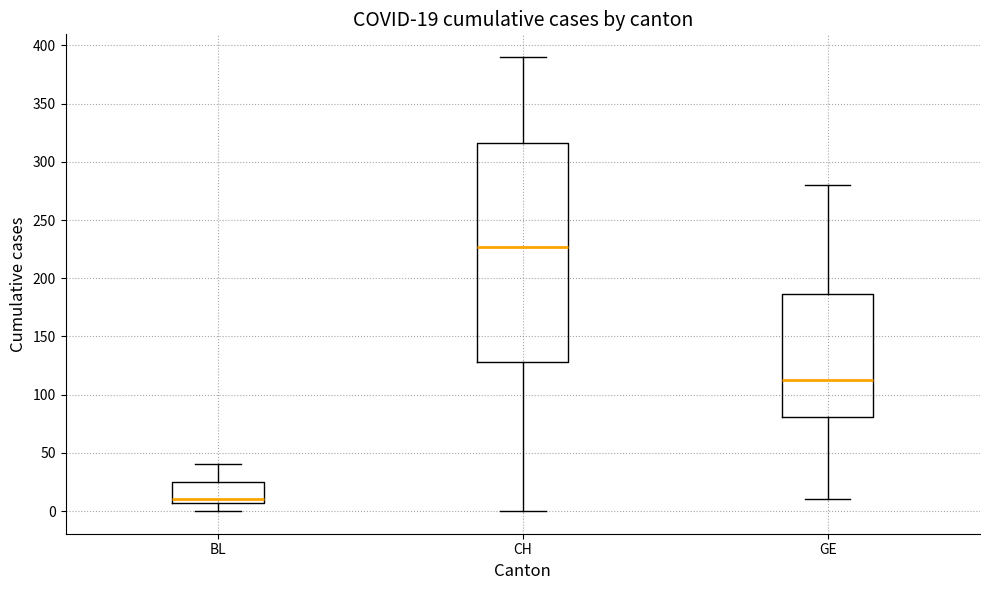

Which box is the tallest, from its lower edge to its upper edge?

CH